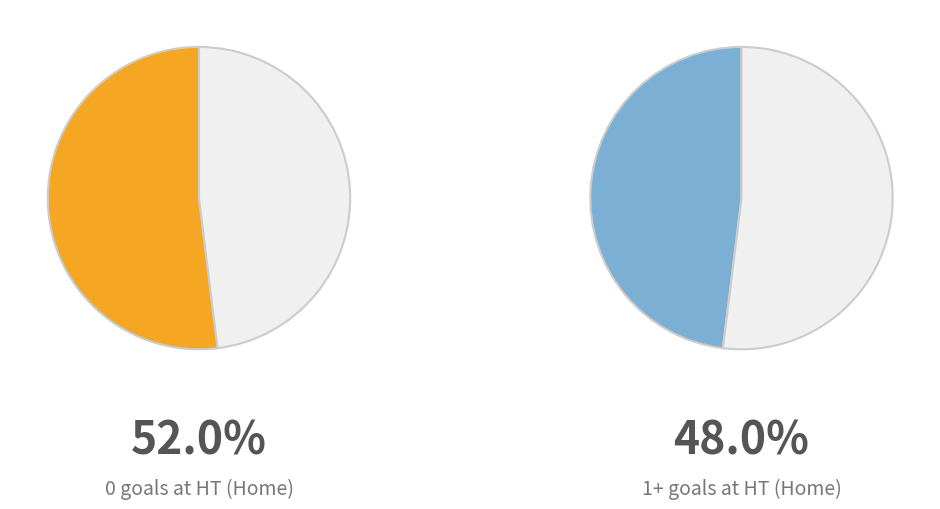

Which category has the smallest portion of the pie?

1+ goals